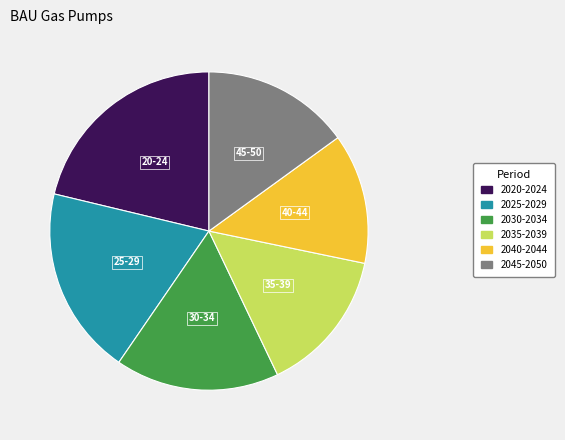

Which has a higher value, 2025-2029 or 2030-2034?

2025-2029